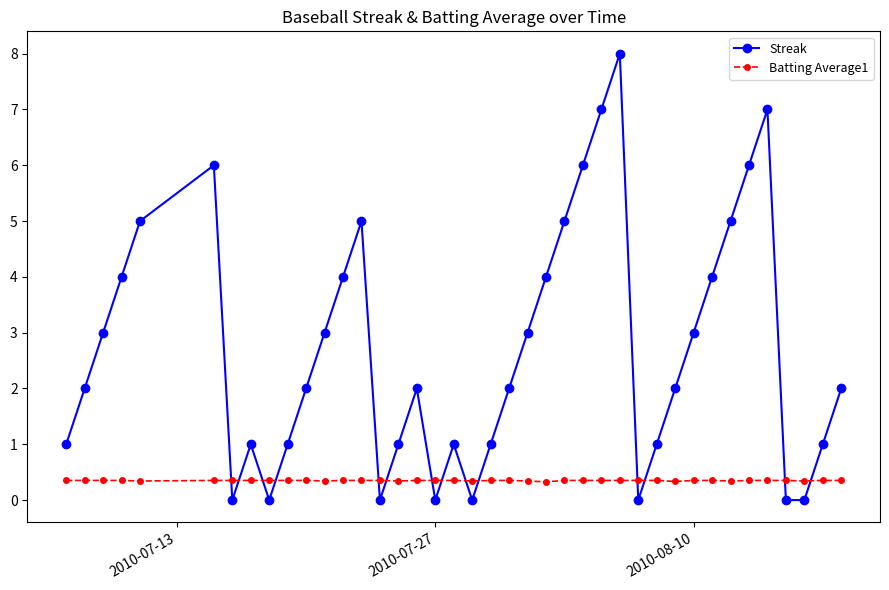

Which series has the largest total across all categories?

Streak